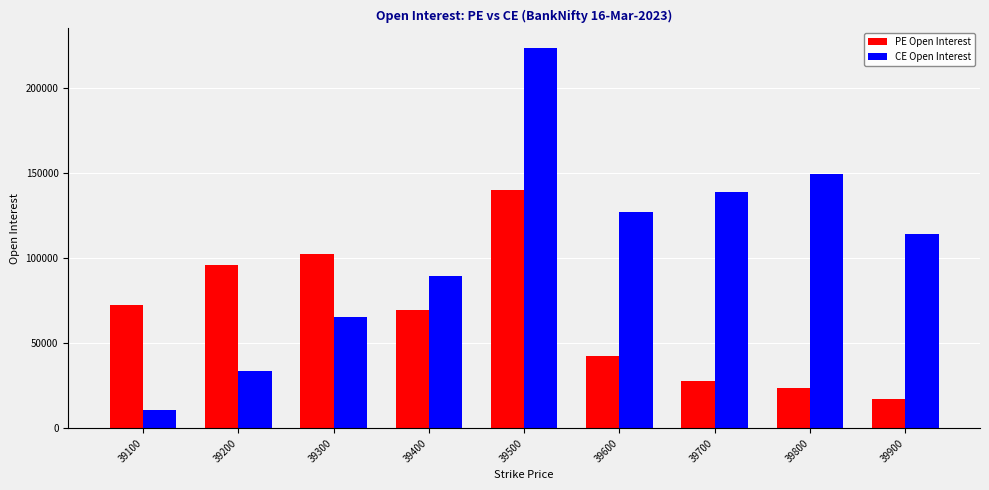

Is it true that PE Open Interest equals 61494 at 39500?

False